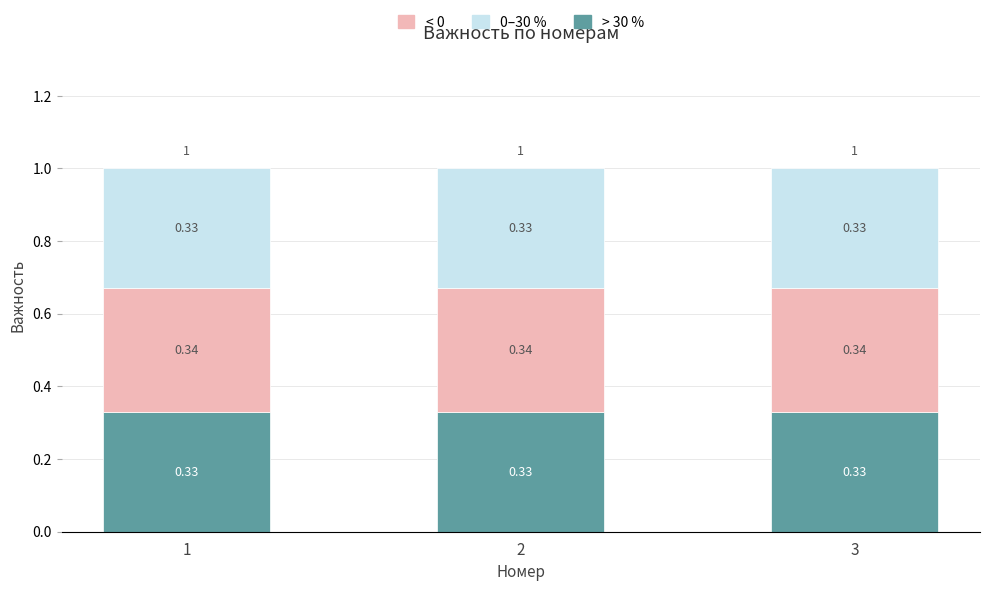

What is the total value across all series at 1?

1.0